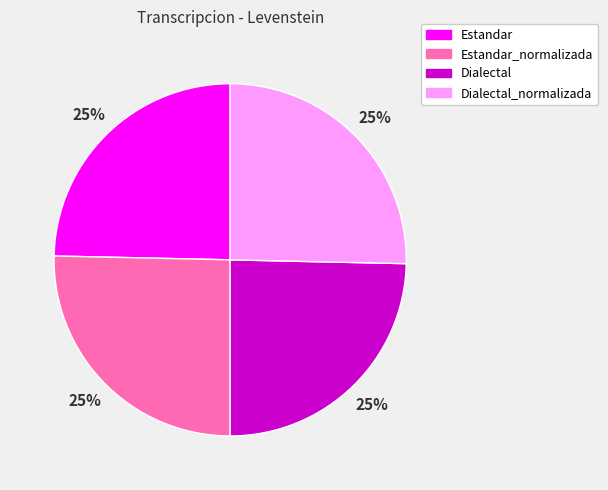

How many slices are in this pie chart?

4